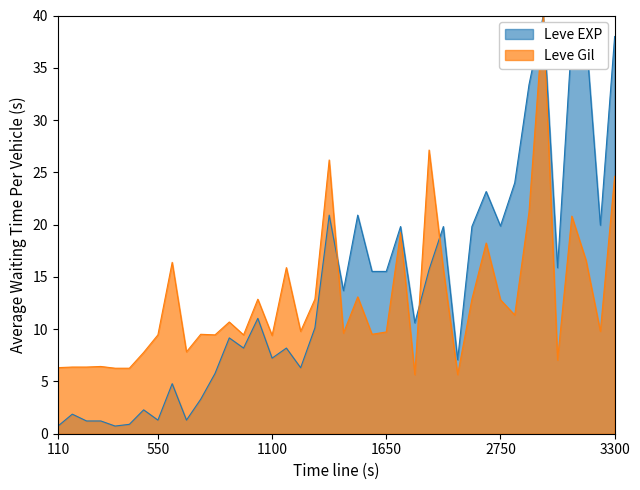

True or false: Leve EXP and Leve Gil cross at least once.

True